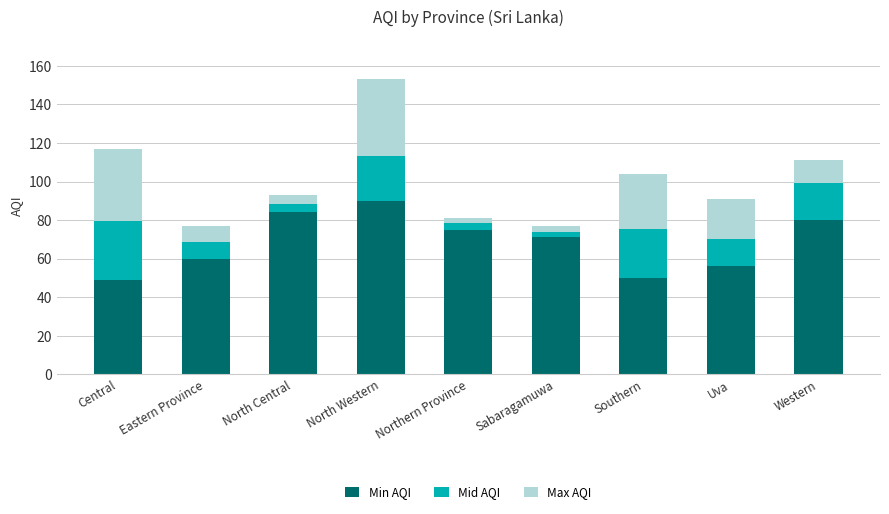

What is the lowest value of the Min AQI series?

49.0